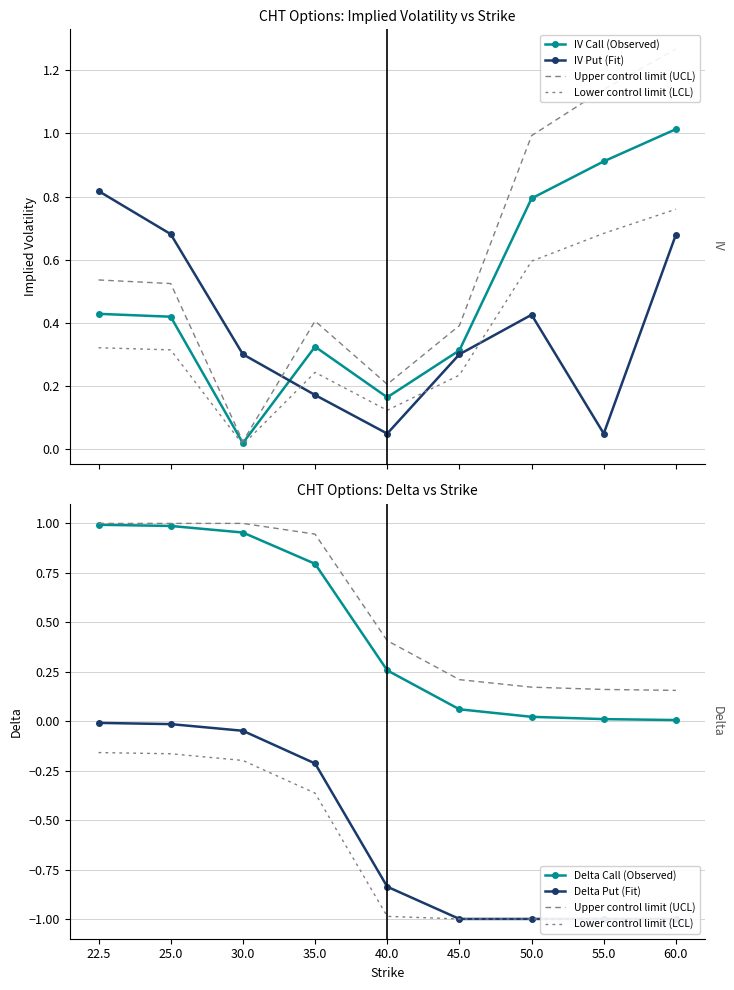

The Delta Call (Observed) series shows 0.0 at 50.0. True or false?

False